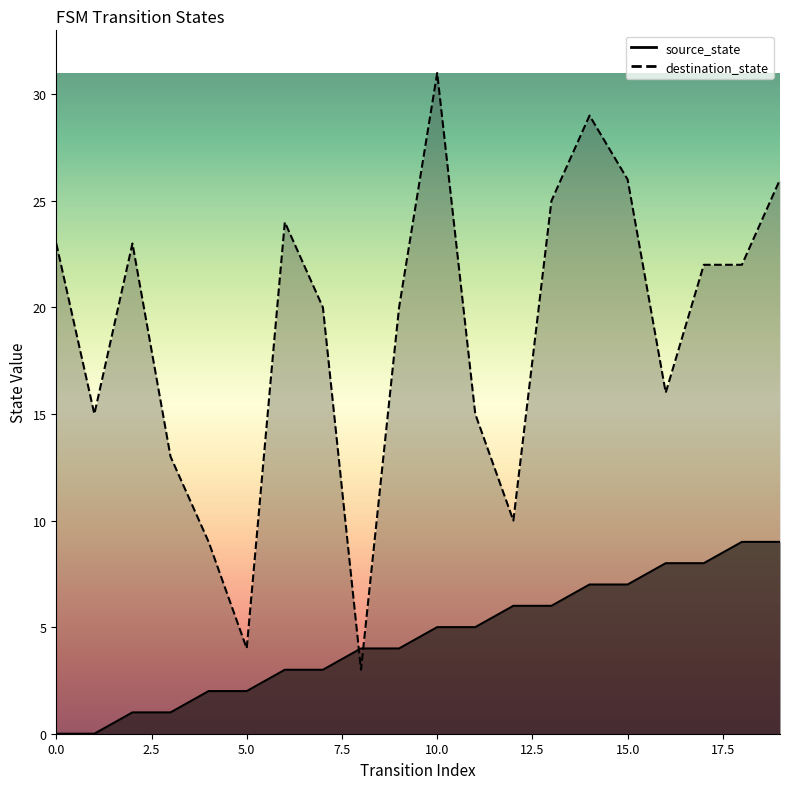

Count the number of categories in the chart.

20